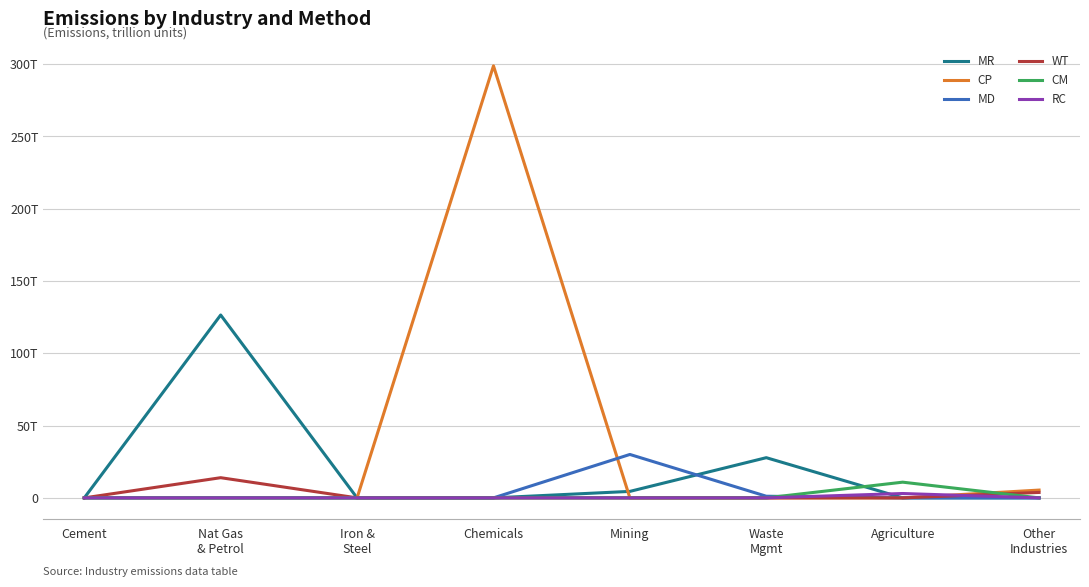

True or false: WT has a value of -9604957014898.3 at Cement.

False